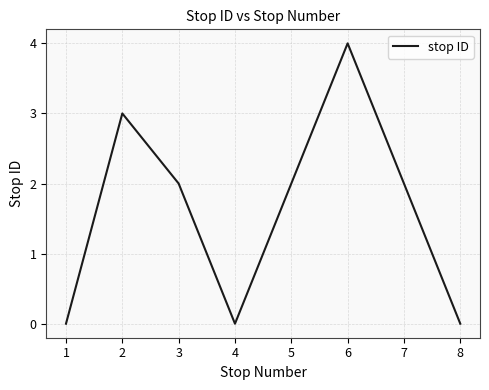

Which label corresponds to the largest value in the chart?

6